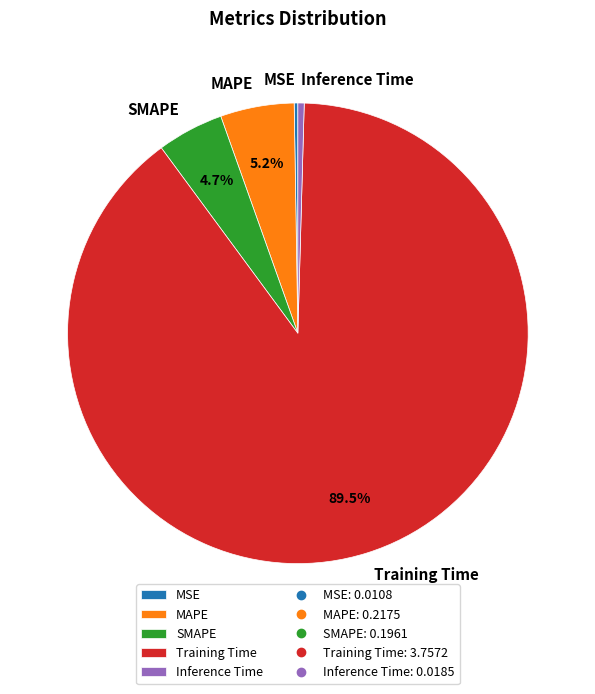

Is the sum of Training Time and Inference Time greater than half?

Yes